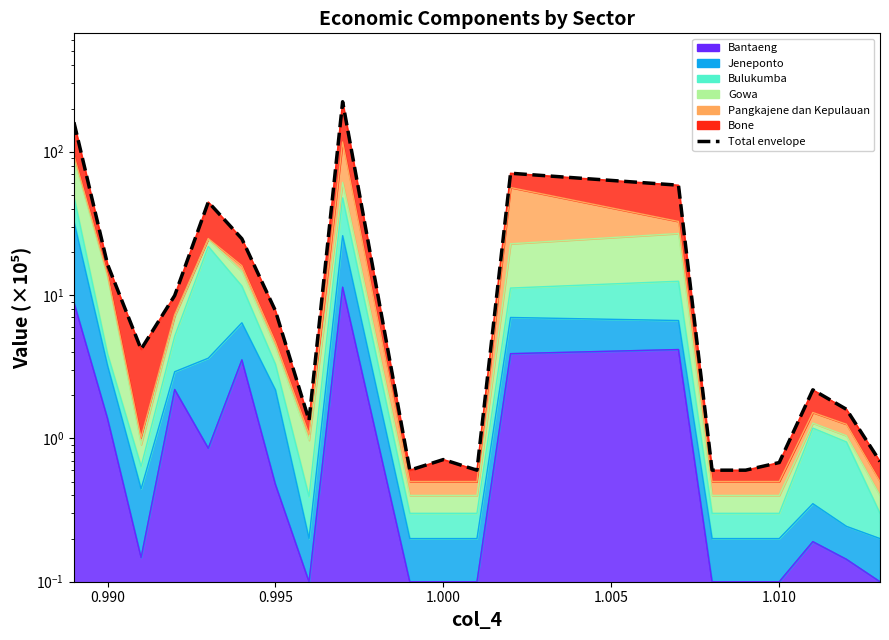

Between 10 and 1.010, which is larger?

1.010